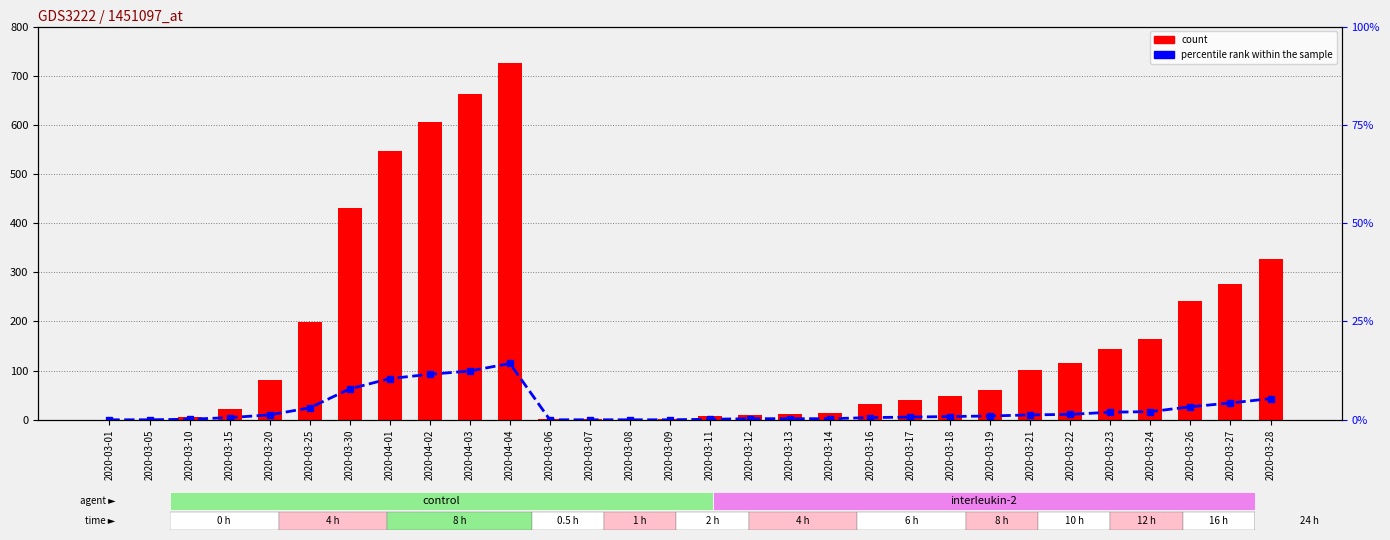

What is the label of the 23rd bar from the right?

2020-04-01